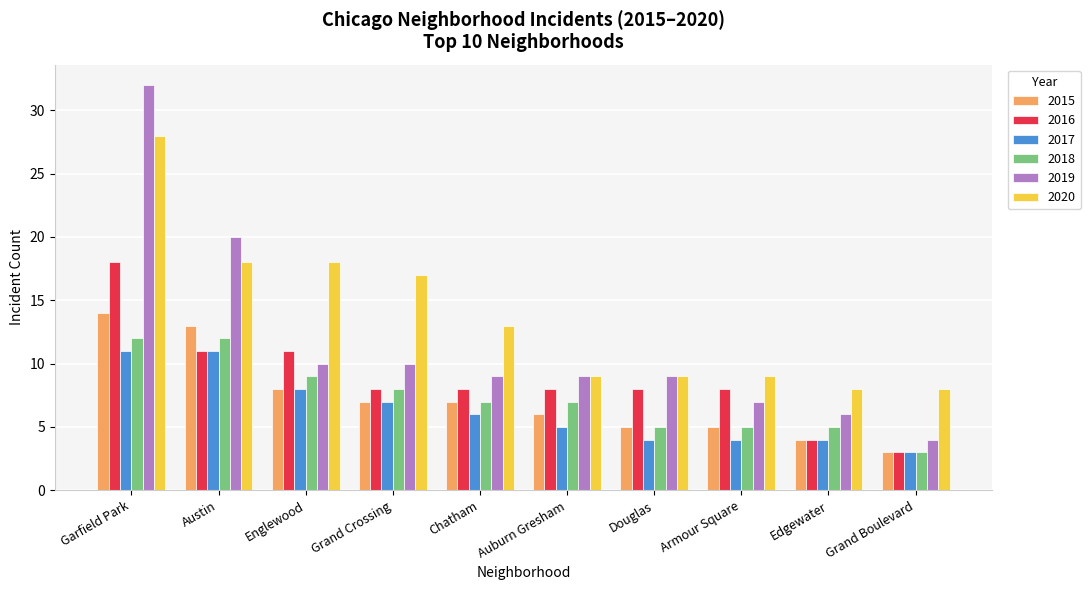

What is the difference between the maximum and minimum values in the 2018 series?

9